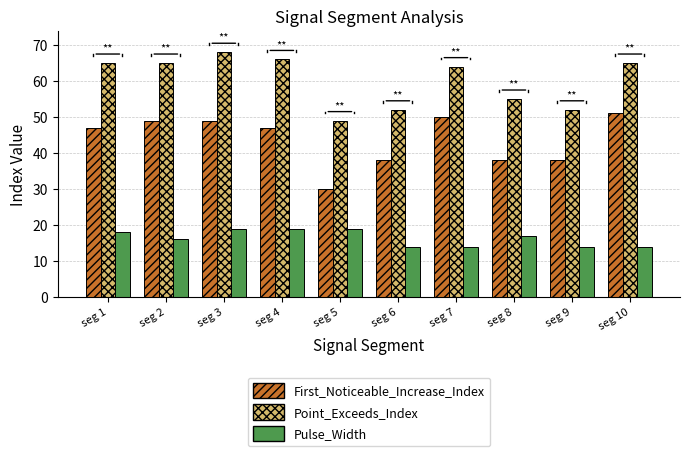

At which label does First_Noticeable_Increase_Index reach its peak?

seg 10